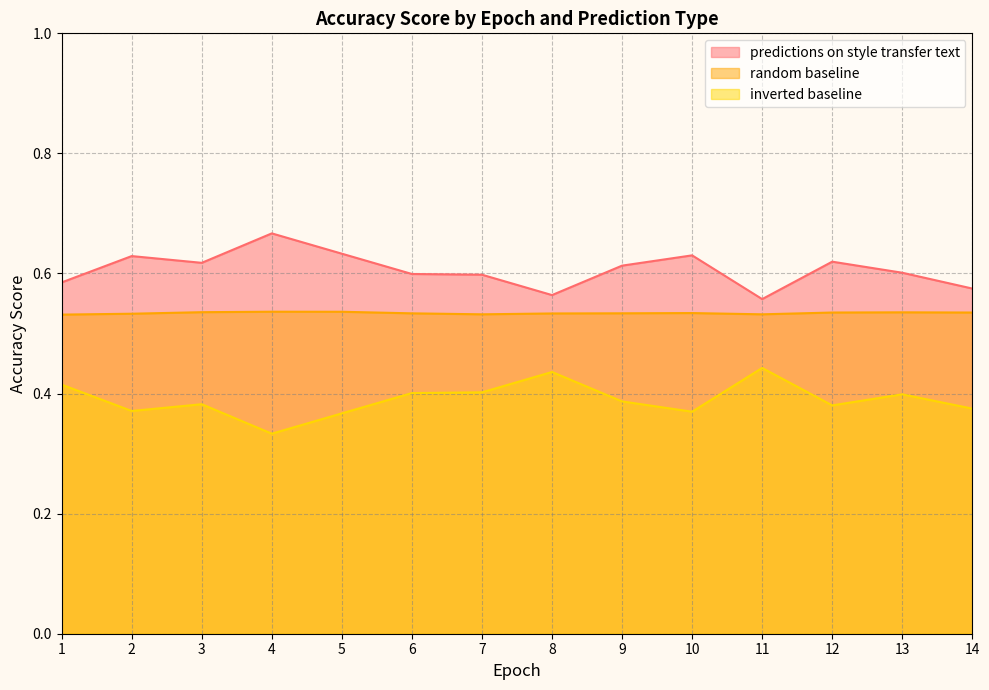

Which series has the largest total across all categories?

predictions on style transfer text